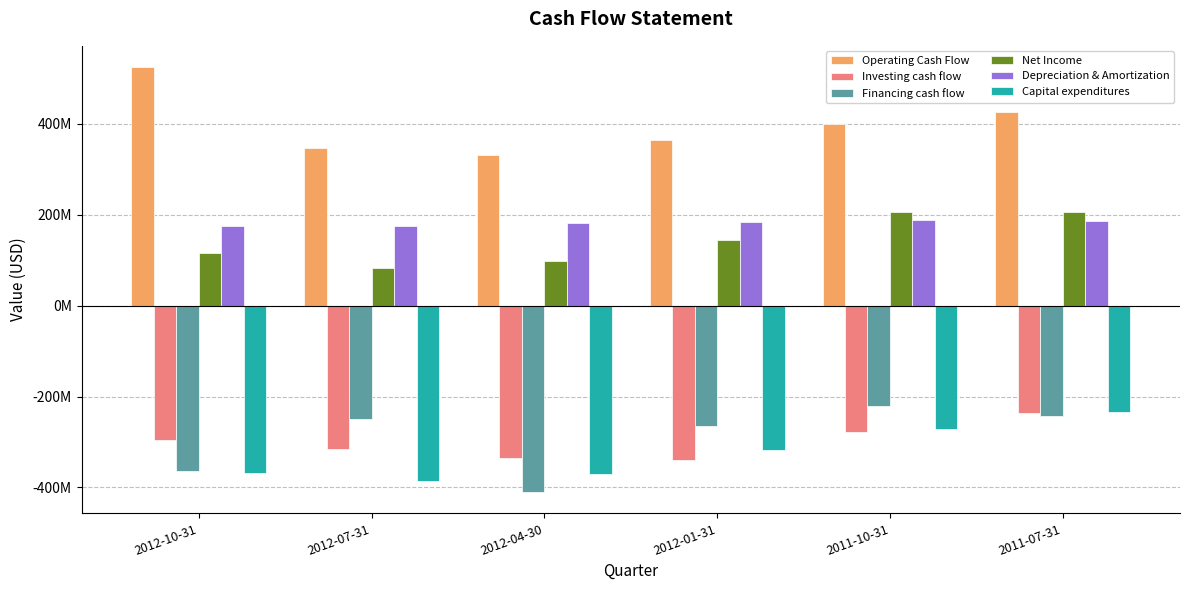

Does the chart contain any negative values?

Yes